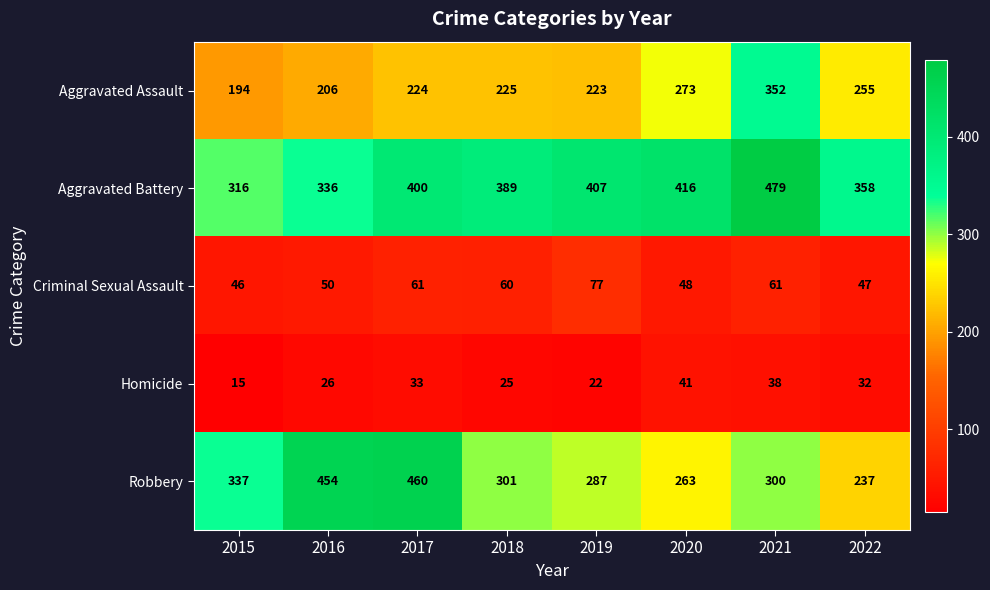

Where does the Homicide series first go above 32?

2017